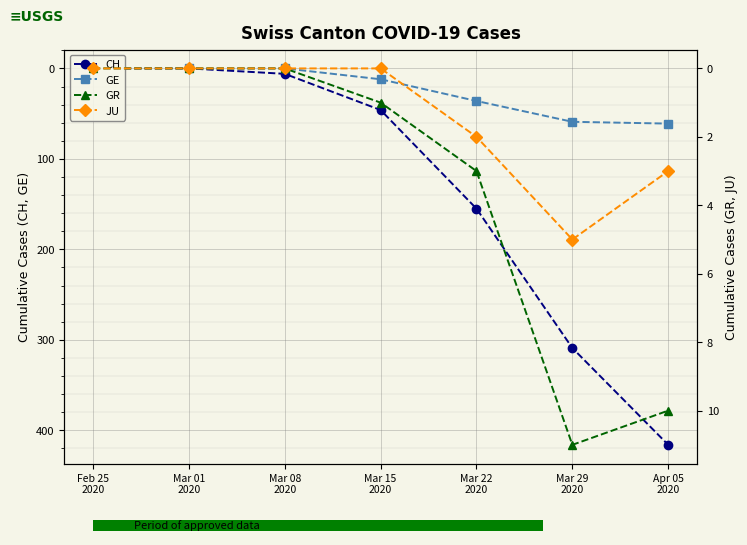

Reading left to right, what are all the values shown in this chart?

CH: 0	0	6	46	155	309	416
GE: 0	0	0	12	36	59	61
GR: 0	0	0	1	3	11	10
JU: 0	0	0	0	2	5	3